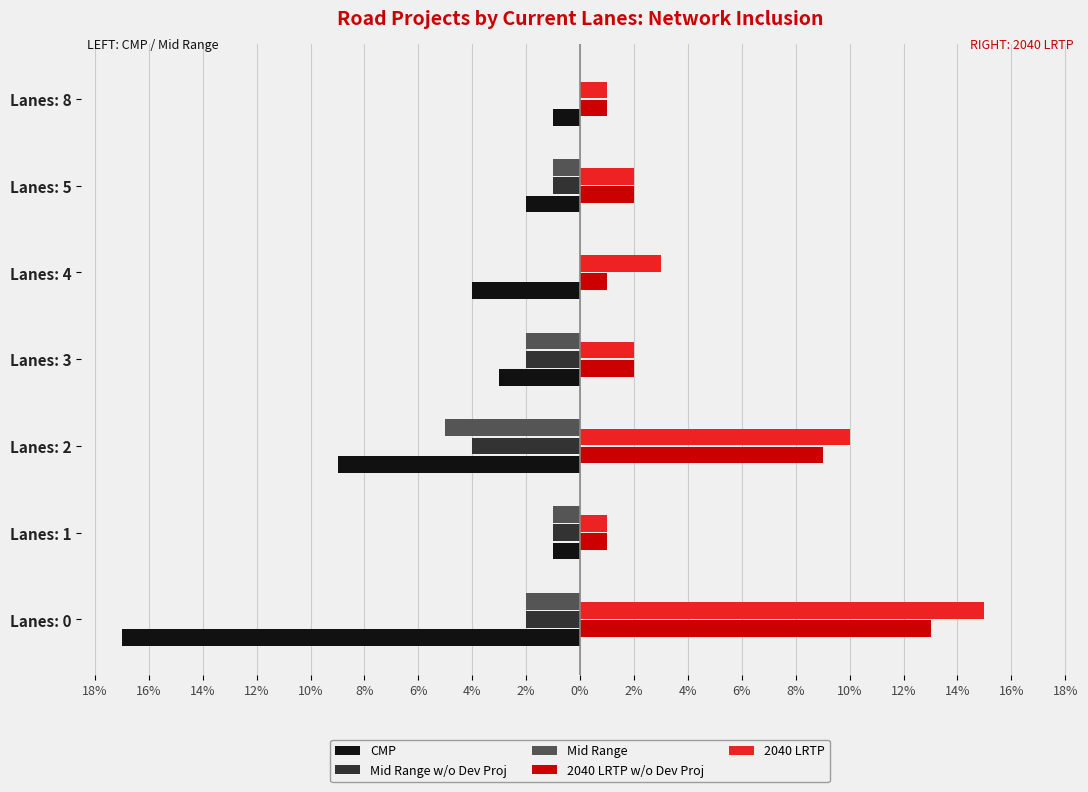

What are all the series names shown in the legend?

CMP, Mid Range w/o Dev Proj, Mid Range, 2040 LRTP w/o Dev Proj, 2040 LRTP